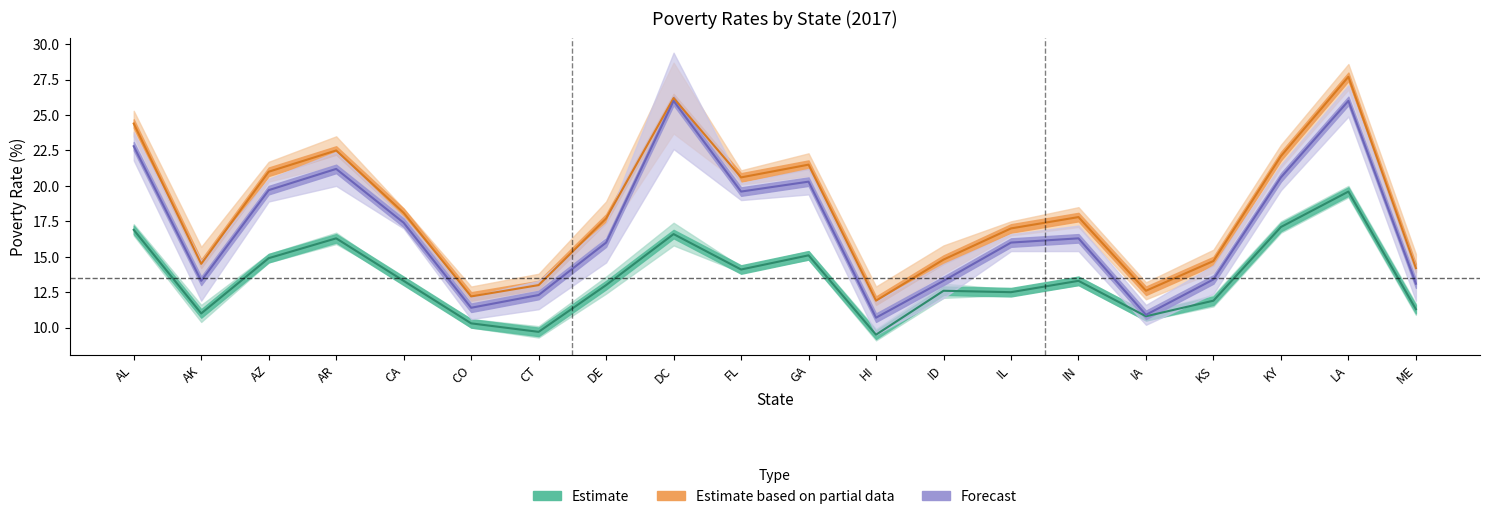

What position from the left is FL?

10